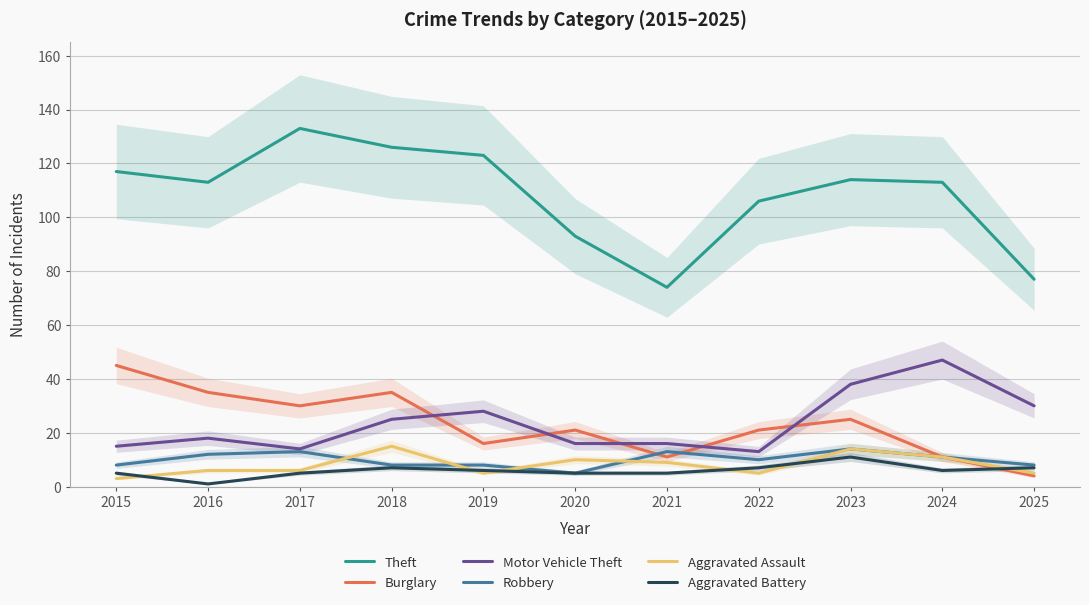

The value of Robbery at 2015 is 8. True or false?

True